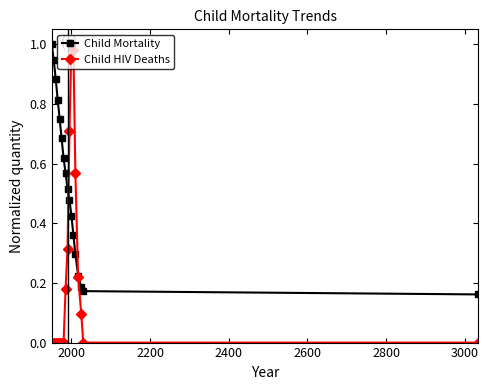

What is the value of the Child HIV Deaths point at the 15th from the left?

0.1